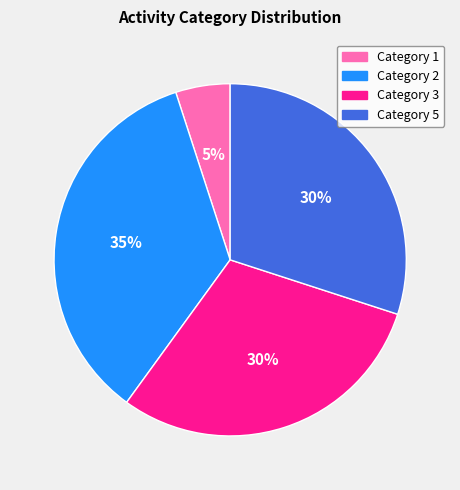

Is there a majority slice in this chart?

No